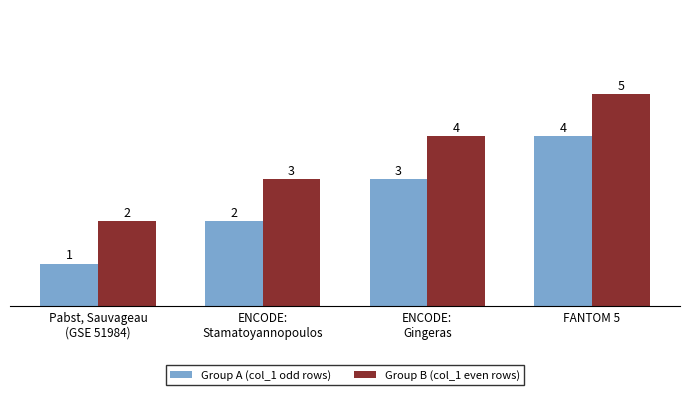

What are all the series names shown in the legend?

Group A (col_1 odd rows), Group B (col_1 even rows)